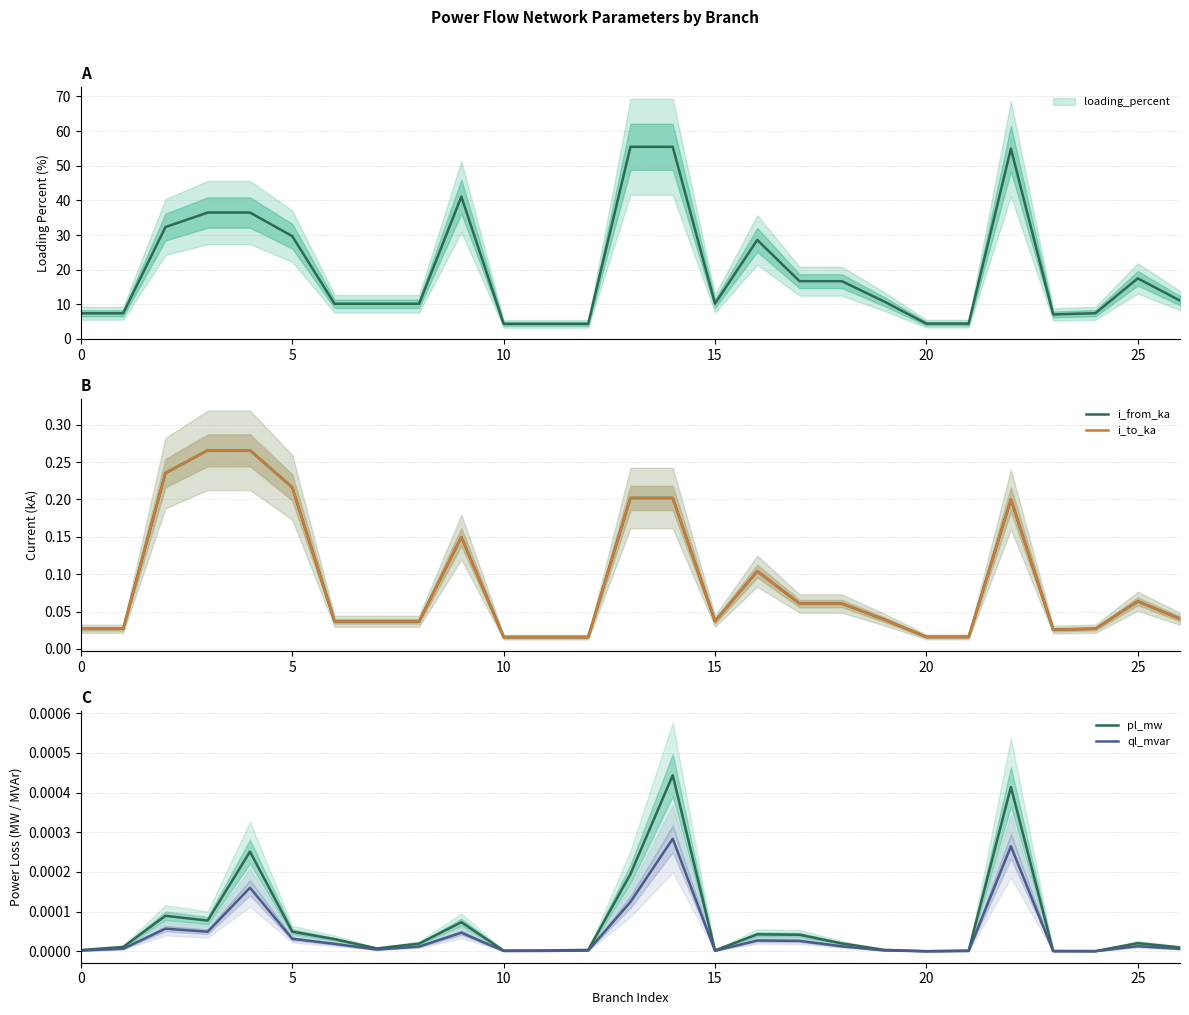

Is it true that i_from_ka equals 0.0 at 0?

False